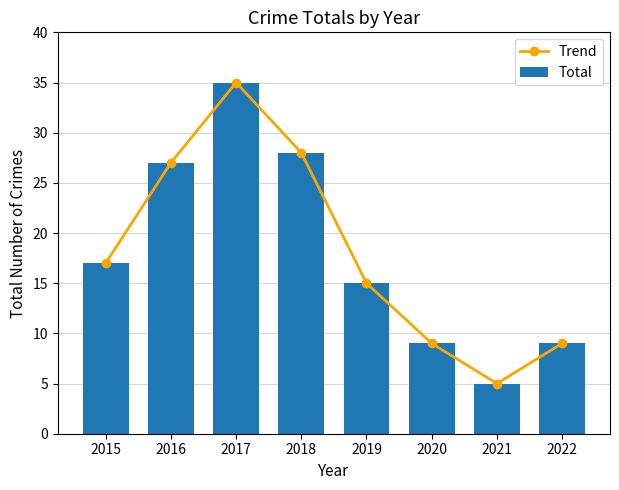

At which label is Total closest to 20?

2015